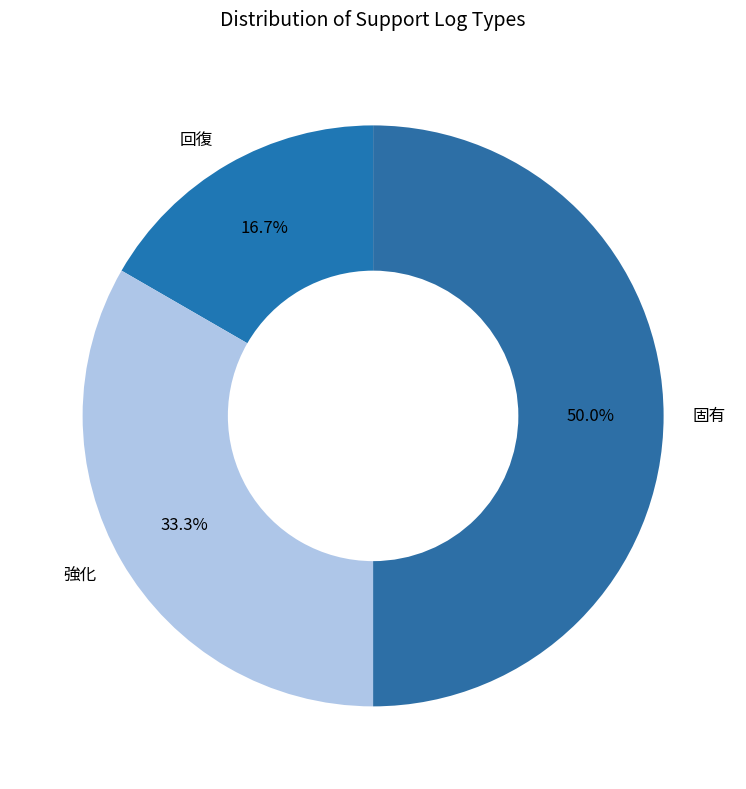

Is it true that 固有 is 50% of the pie?

True